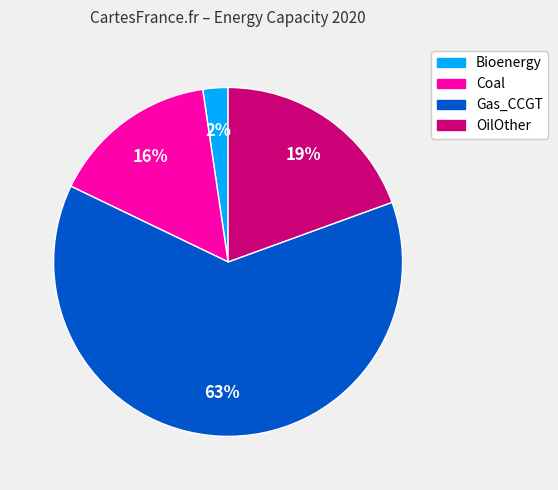

To the nearest percent, what portion does Gas_CCGT represent?

63%